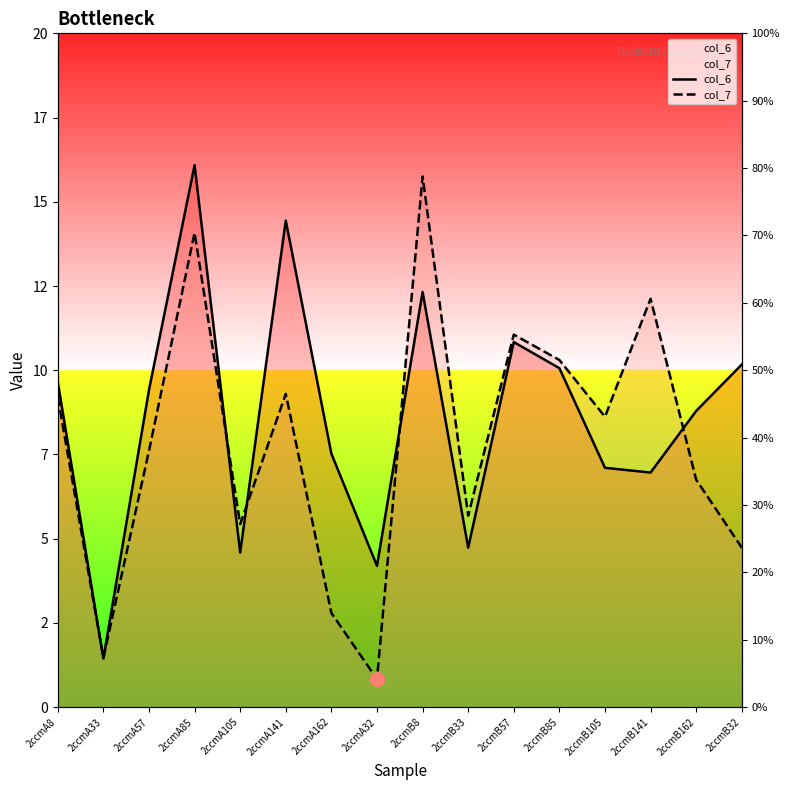

At which label does col_7 reach its minimum?

2ccmA32